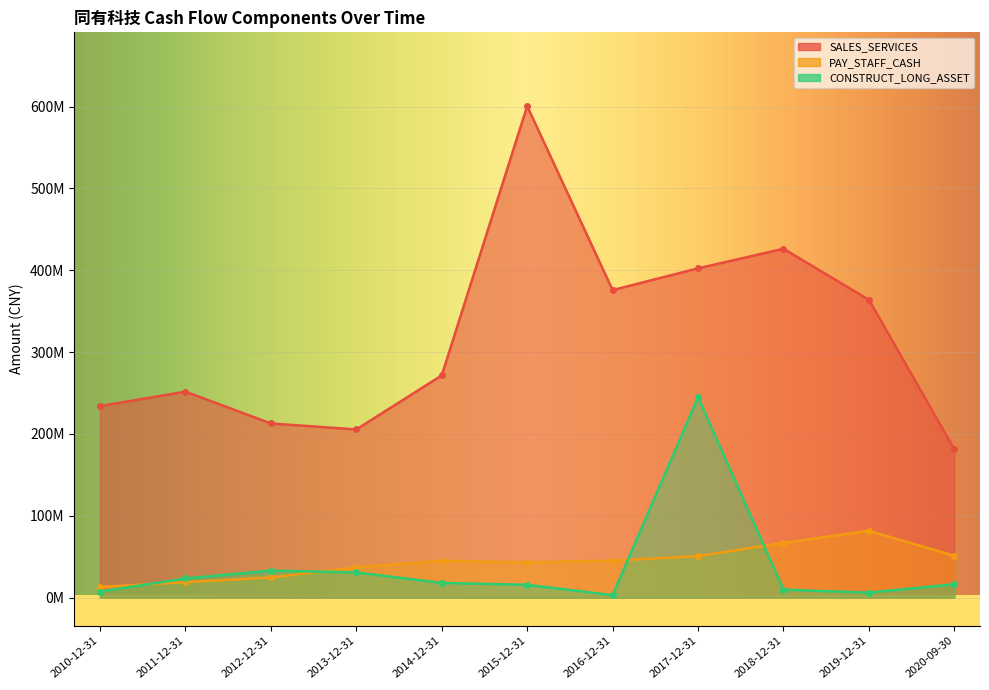

How many values in the PAY_STAFF_CASH series are below 44992577?

5